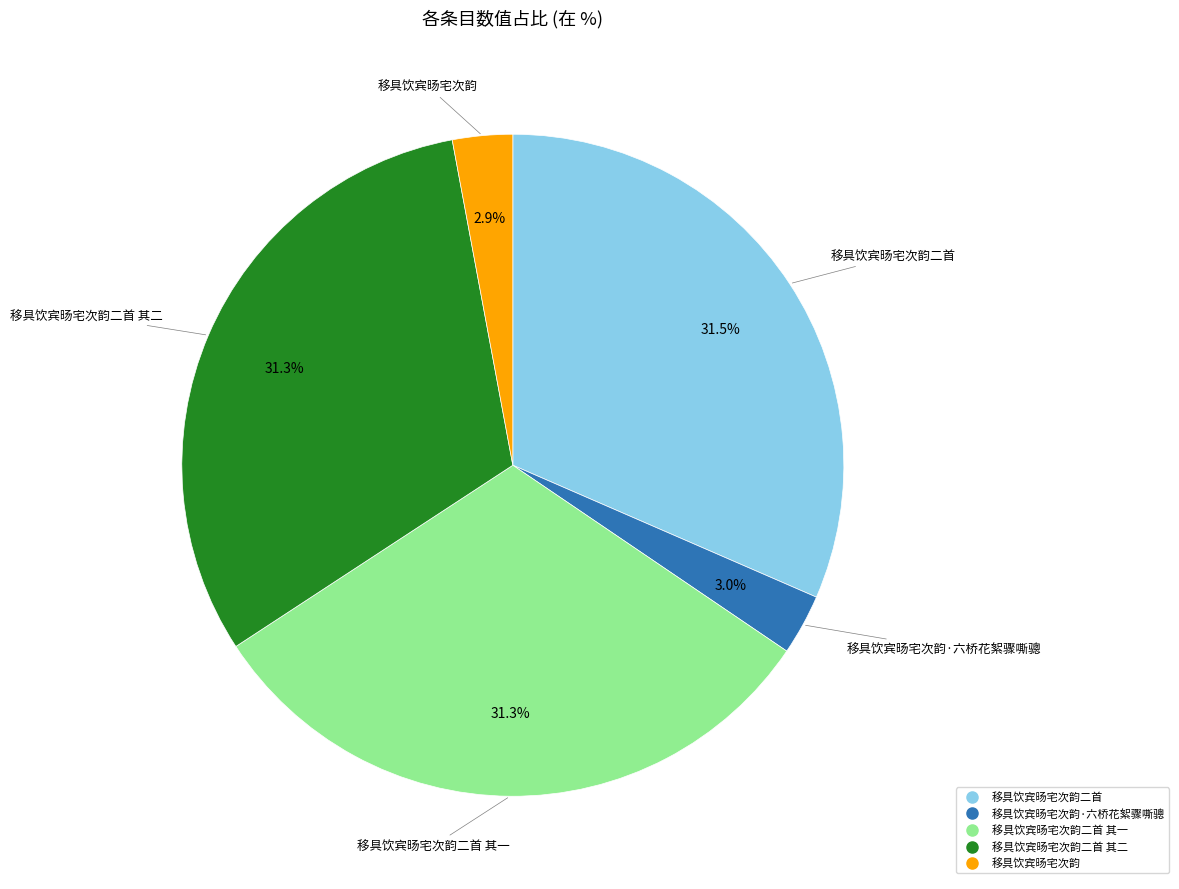

Does any single category account for the majority?

No